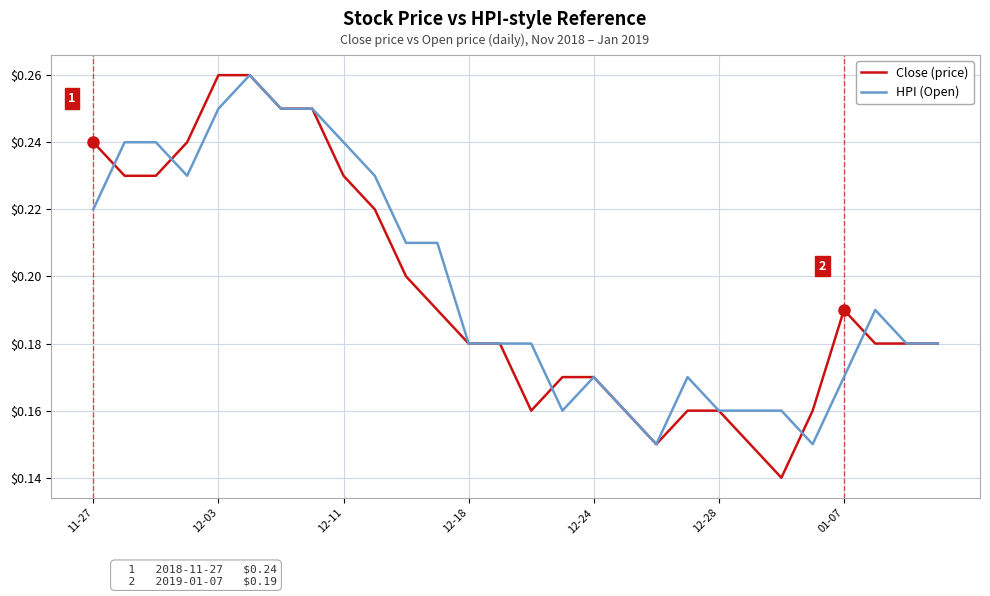

What are all the series names shown in the legend?

Close (price), HPI (Open)